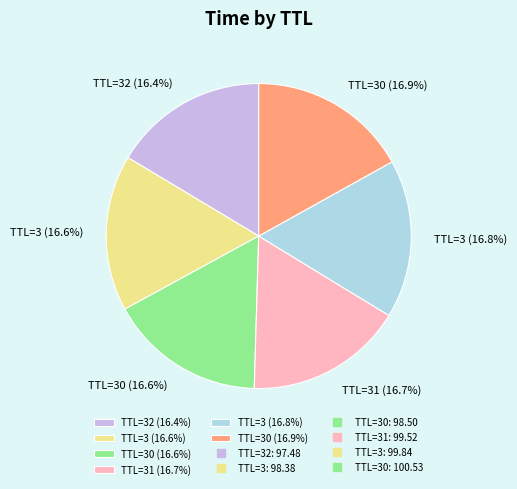

Is there a majority slice in this chart?

No